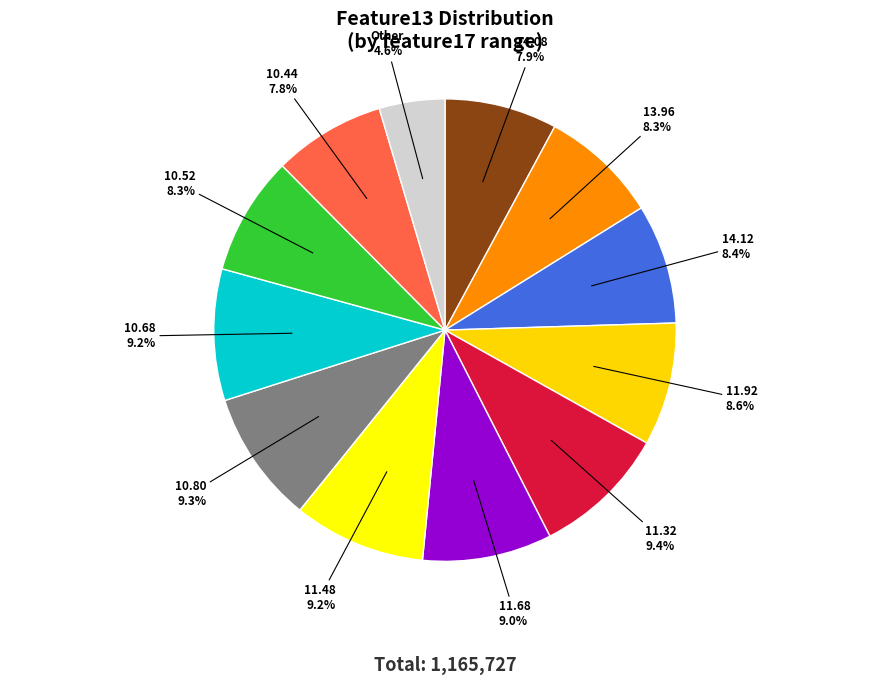

Count the number of slices in the pie.

12